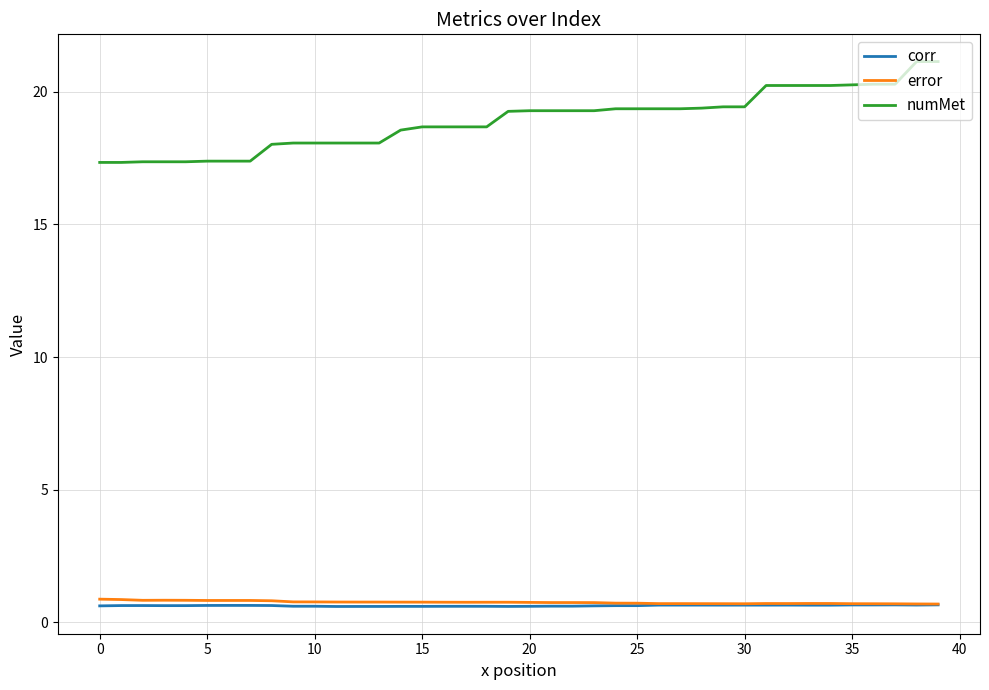

What is the minimum value for corr?

0.6